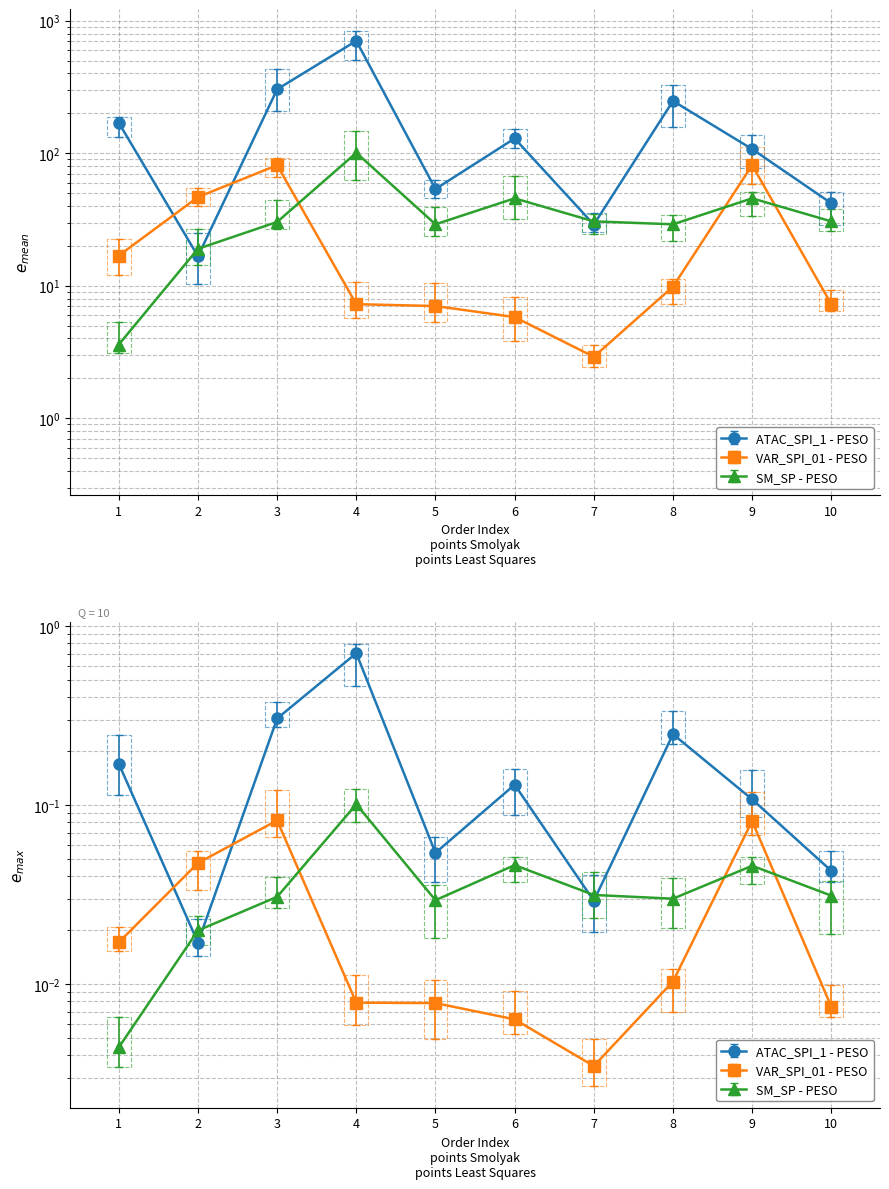

Which label corresponds to the smallest value in the chart?

7